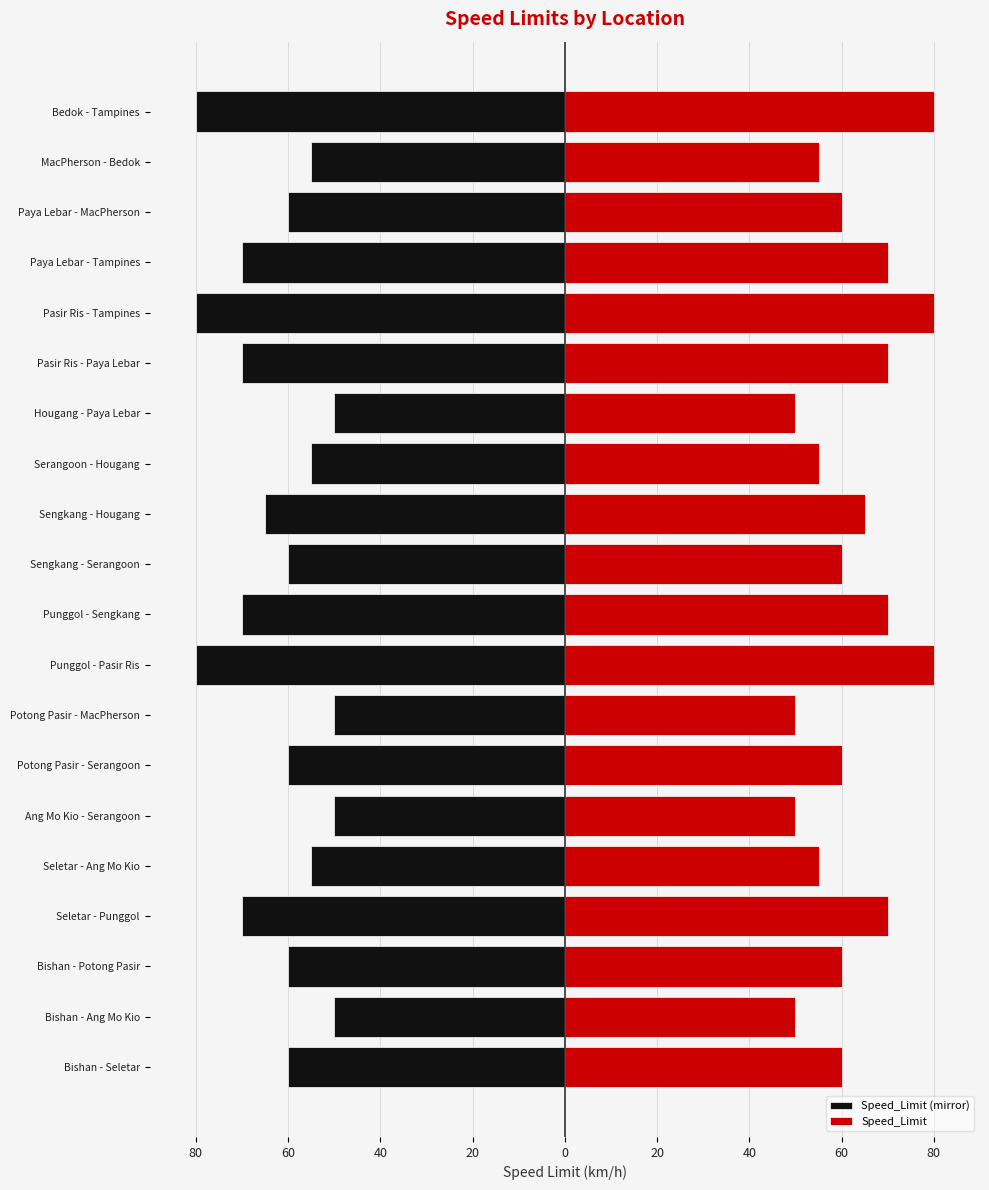

What is the difference between the highest and lowest values at 16?

140